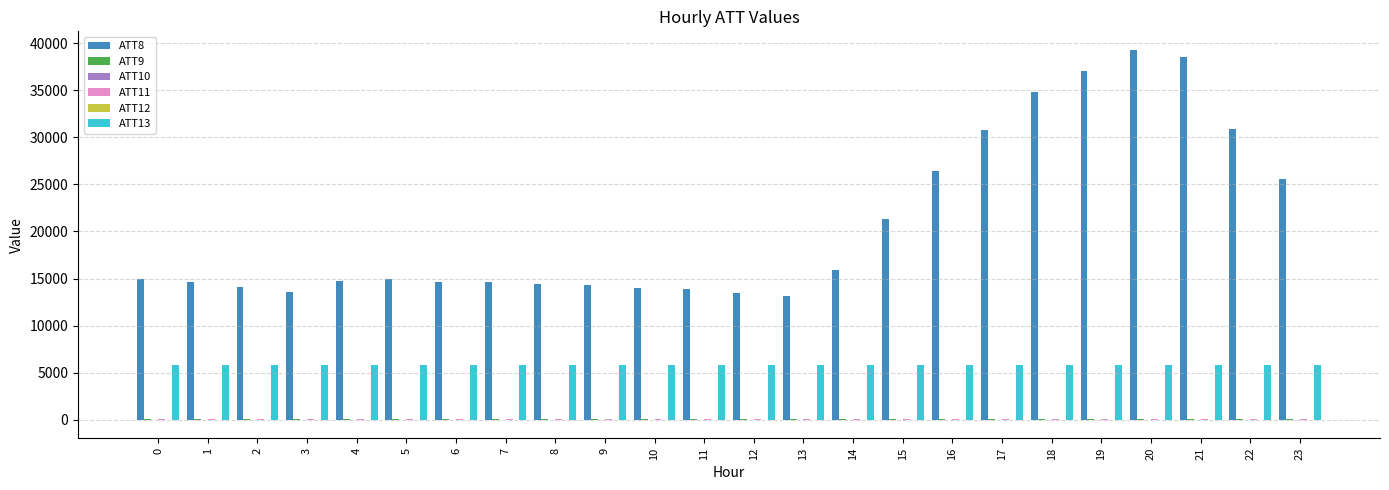

Which series has the largest total across all categories?

ATT8